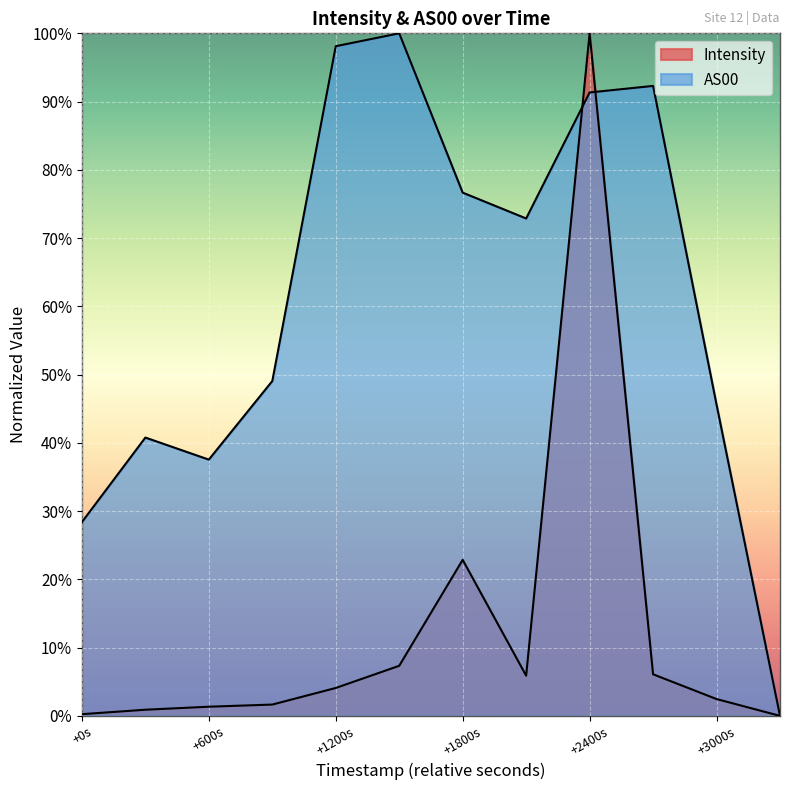

Which series has the widest spread of values?

Intensity